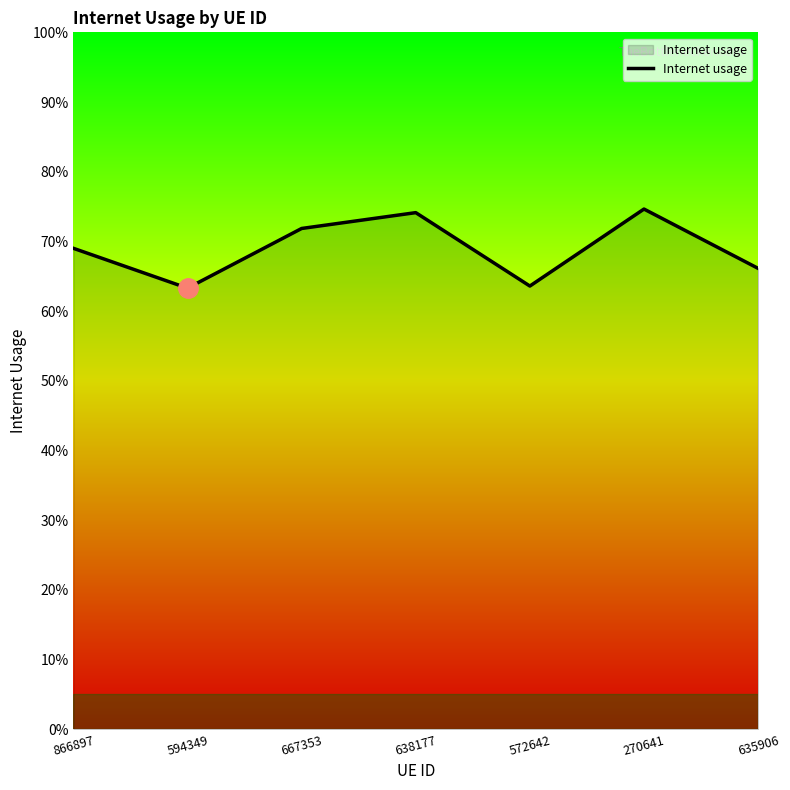

Is this an area chart (filled region under the line)?

Yes